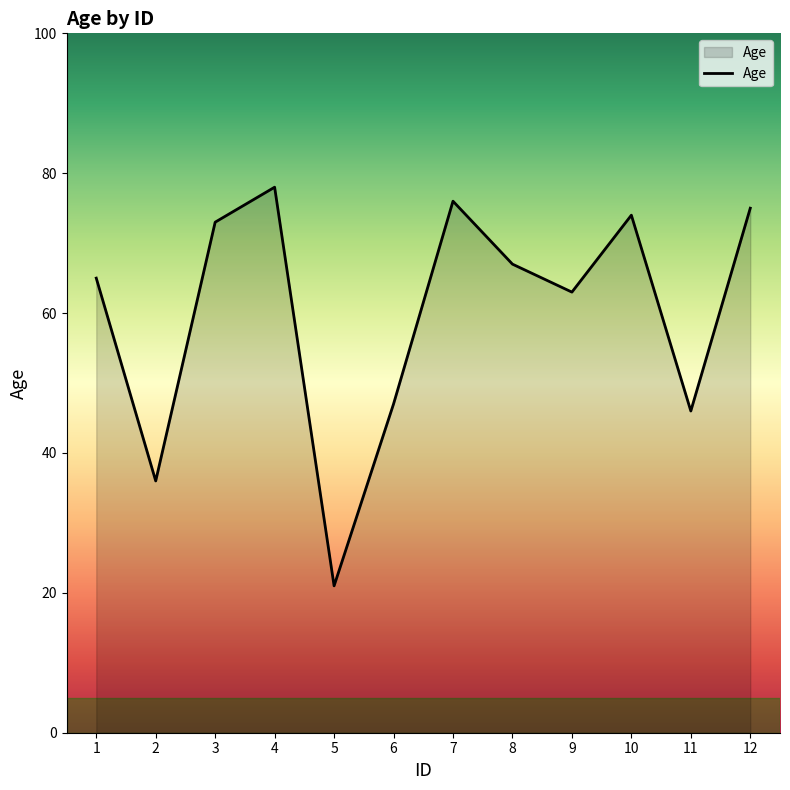

What is the ratio of the value at 11 to the value at 9?

0.7